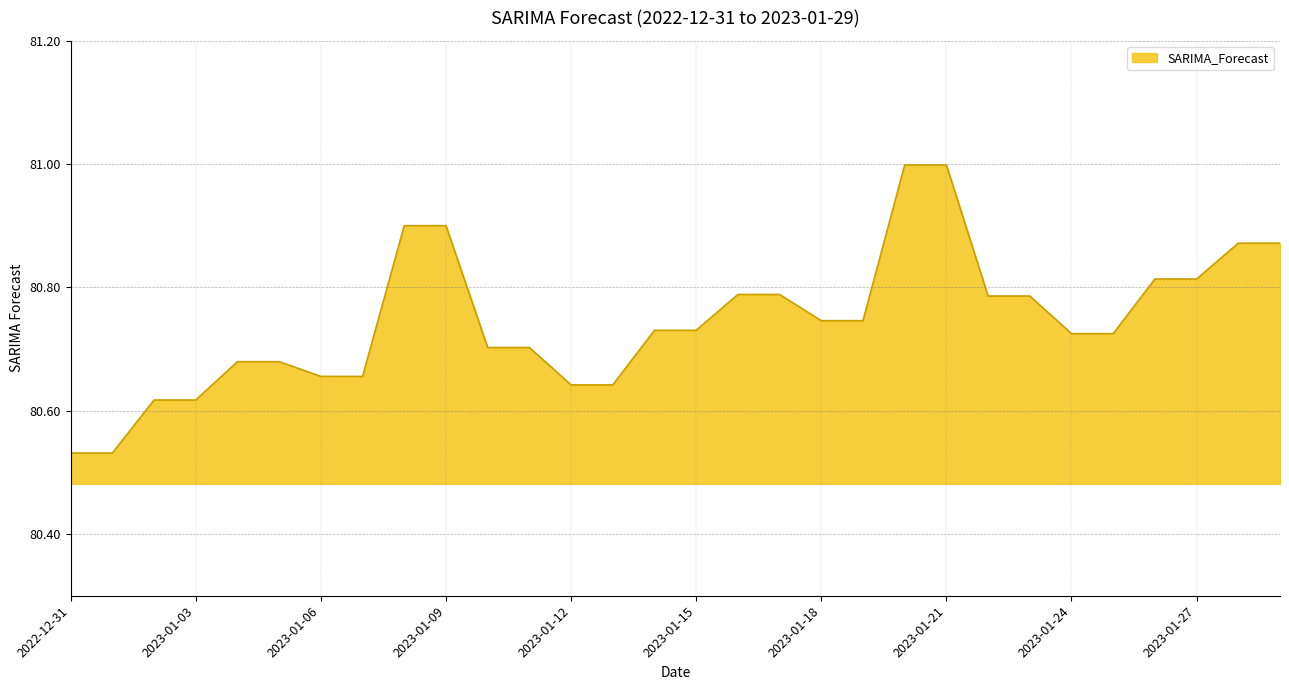

What is the difference between the maximum and minimum values?

0.5